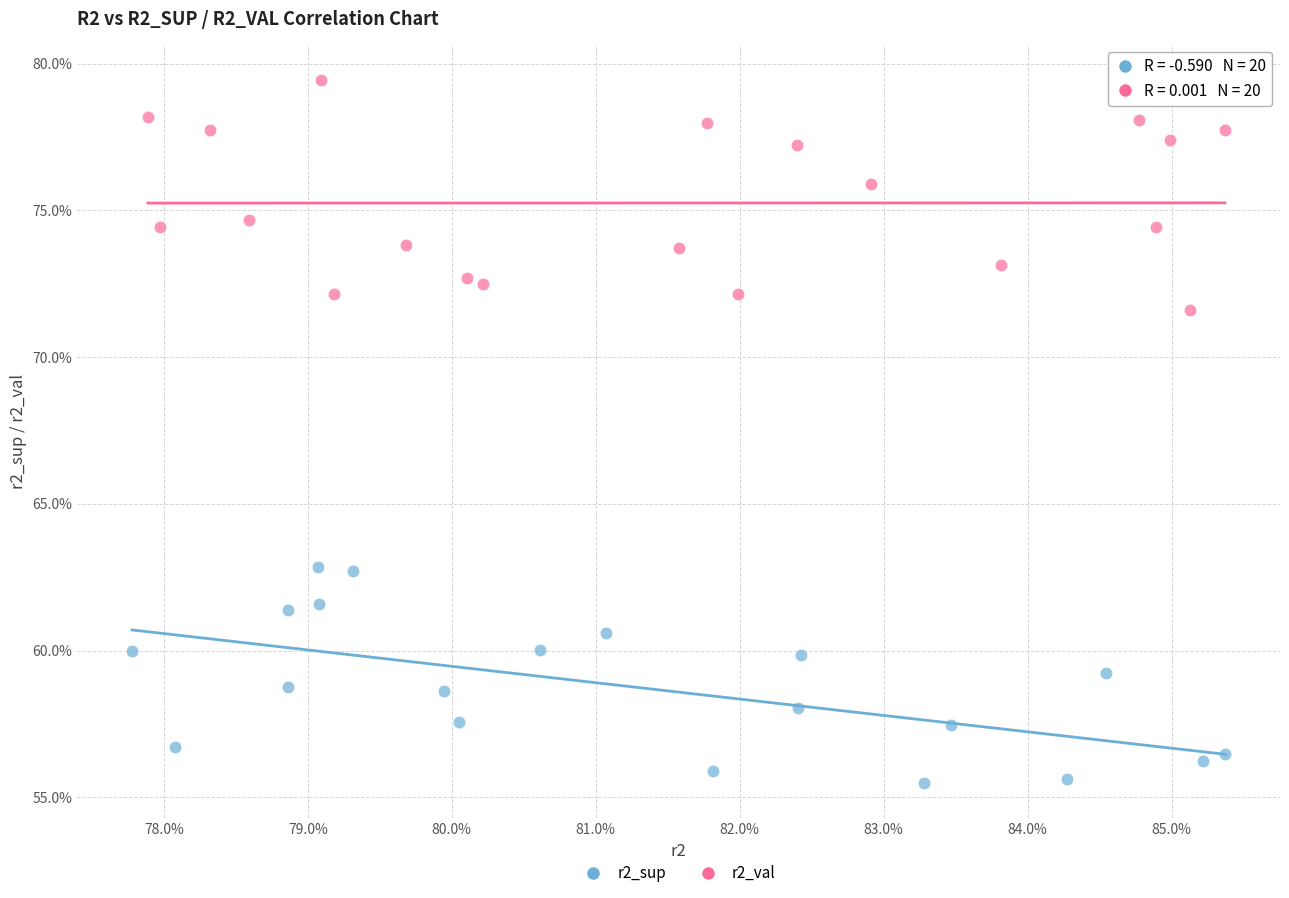

What are all the series names shown in the legend?

r2_sup, r2_val